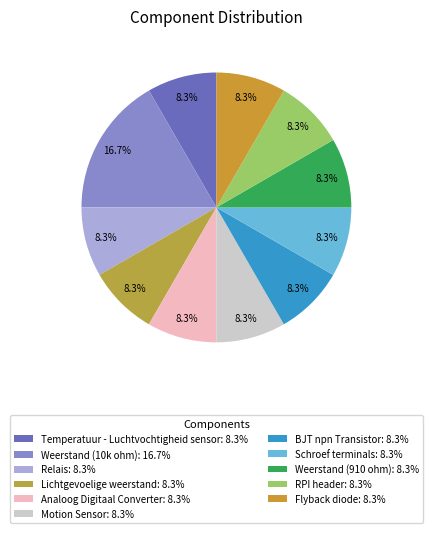

What percentage is the BJT npn Transistor slice, to the nearest percent?

8%